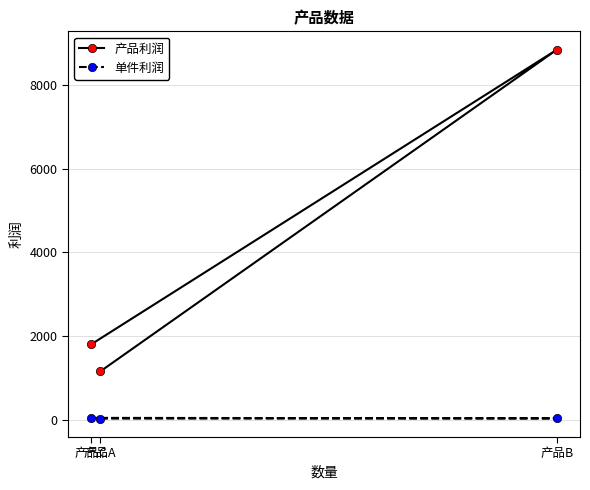

Which series has the largest range (max minus min)?

产品利润